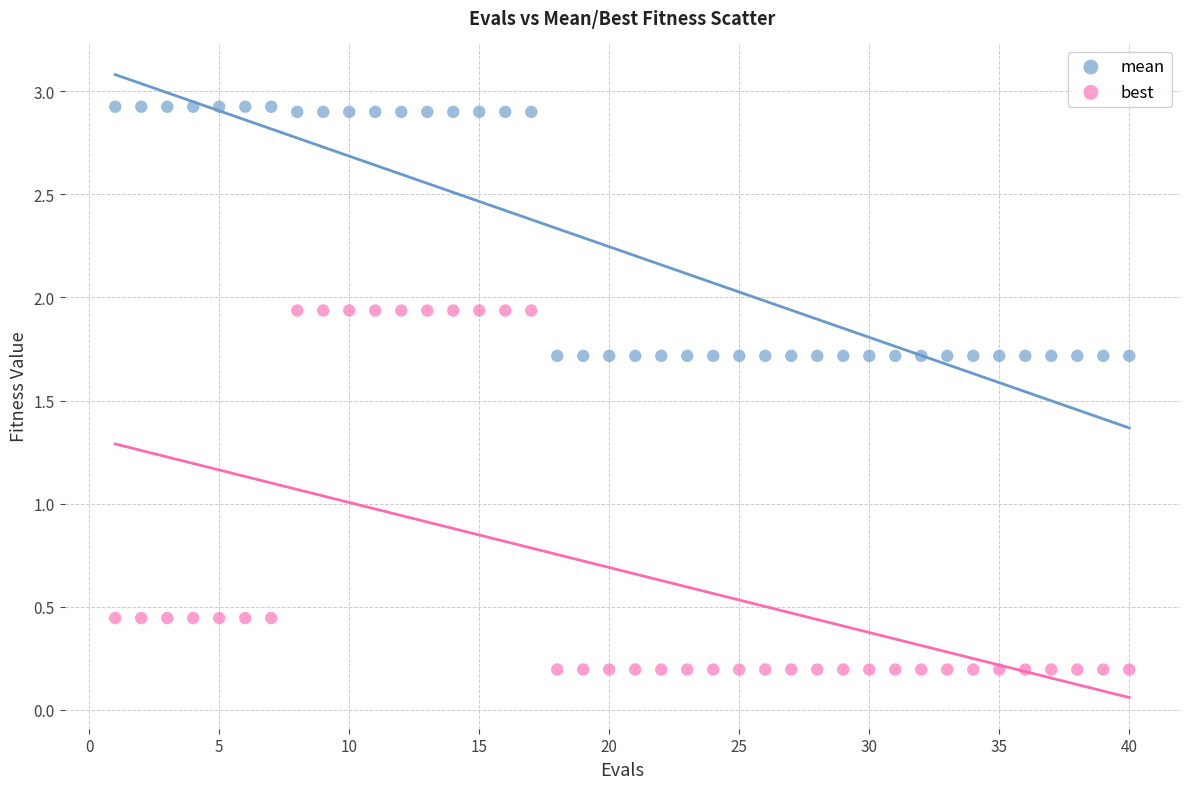

Which series contains the highest Y value?

mean